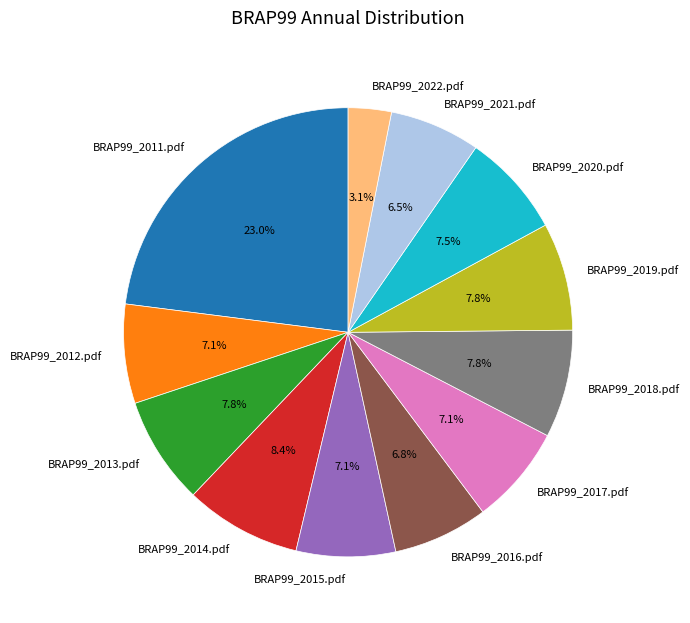

Between BRAP99_2019.pdf and BRAP99_2014.pdf, which is larger?

BRAP99_2014.pdf